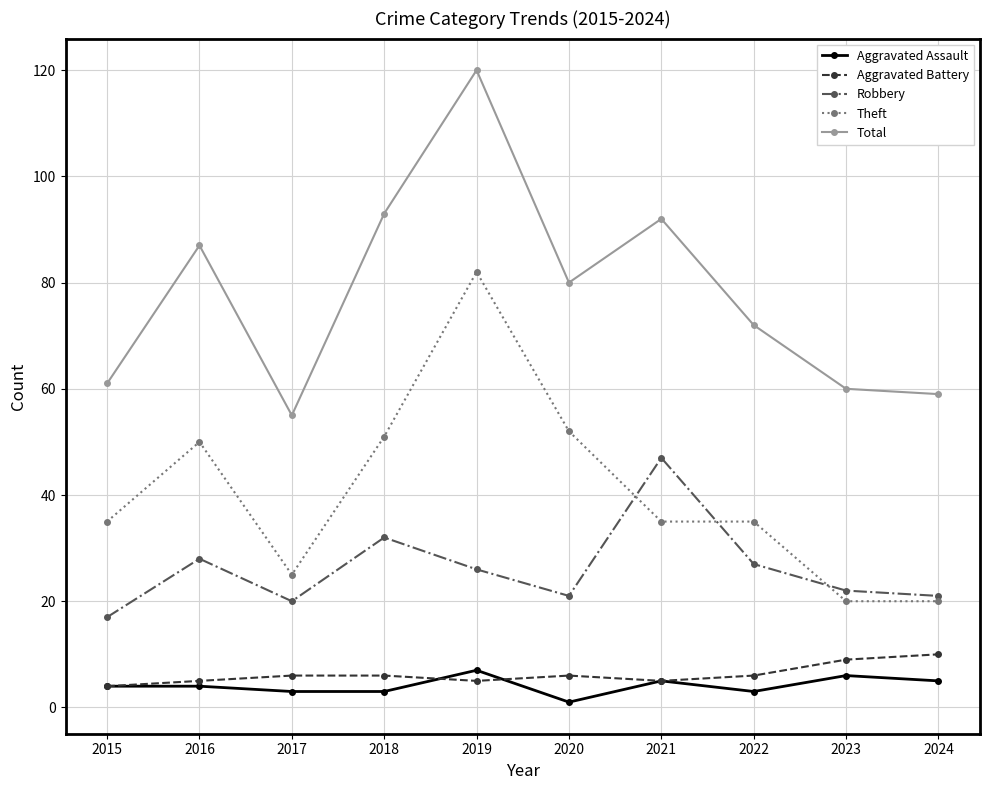

Which series has the largest total across all categories?

Total